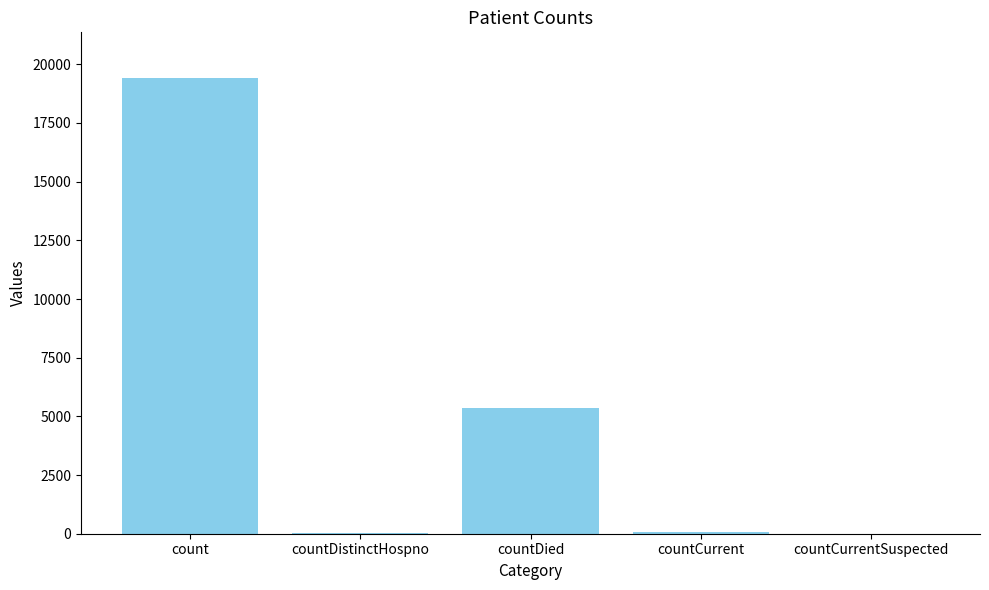

Where is the data nearest to the value 9710?

countDied